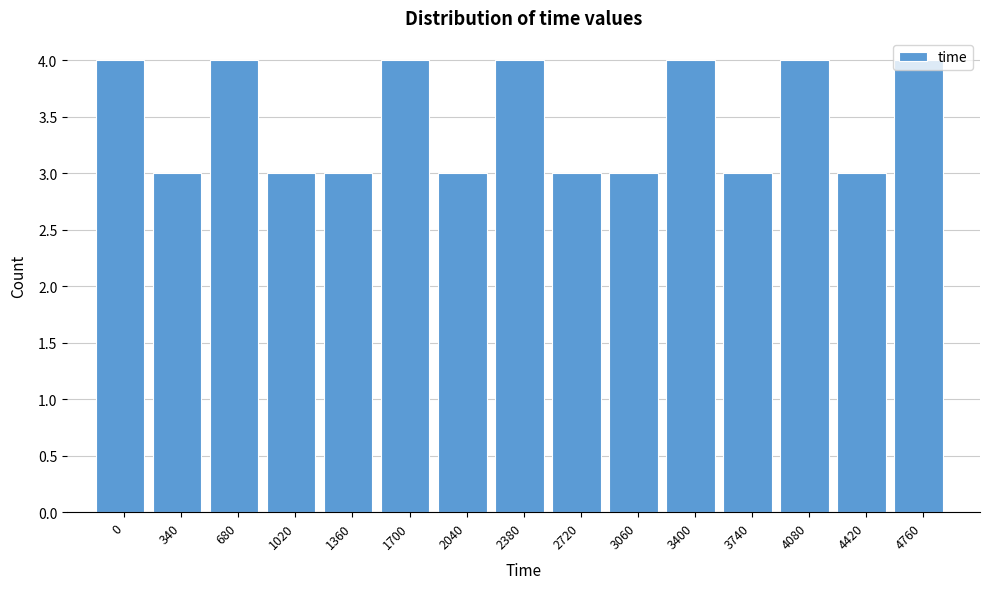

The chart shows a value of 5 at 340. True or false?

False